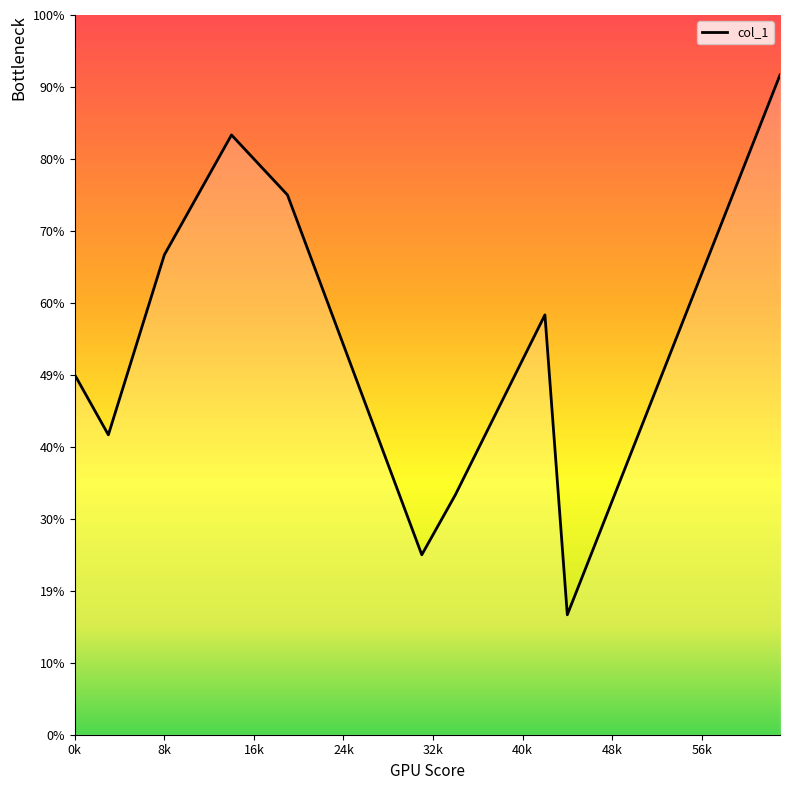

Does the chart have visible grid lines?

No